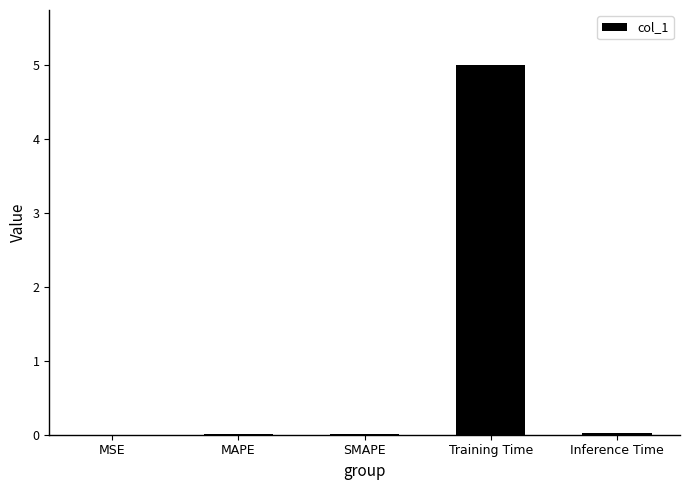

Which label corresponds to the largest value in the chart?

Training Time